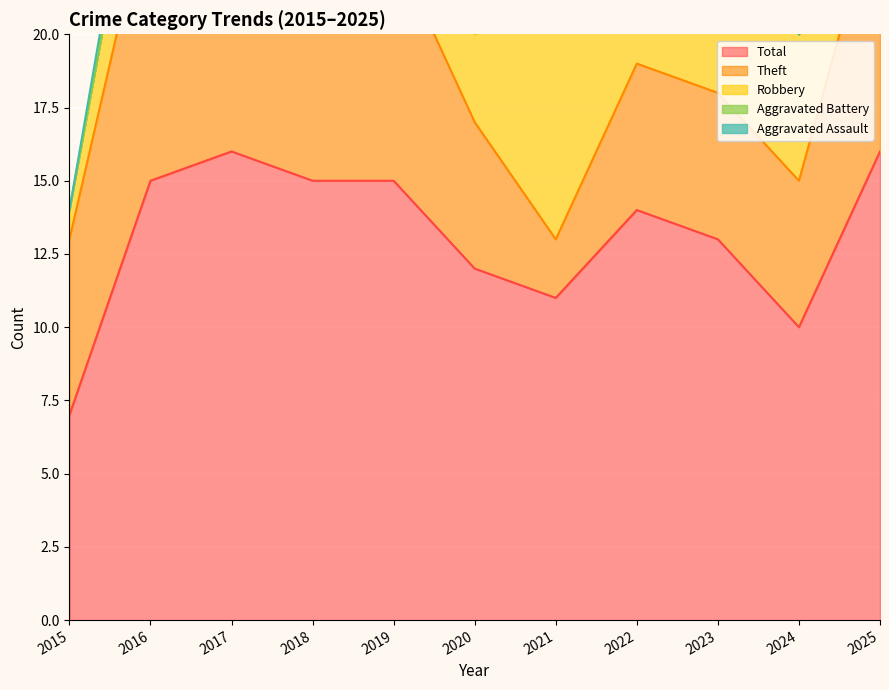

What is the difference between the highest and lowest values at 2020?

11